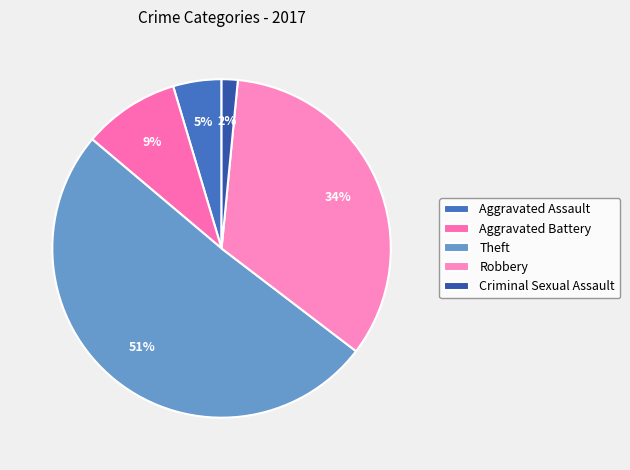

What percentage is the Robbery slice, to the nearest percent?

34%